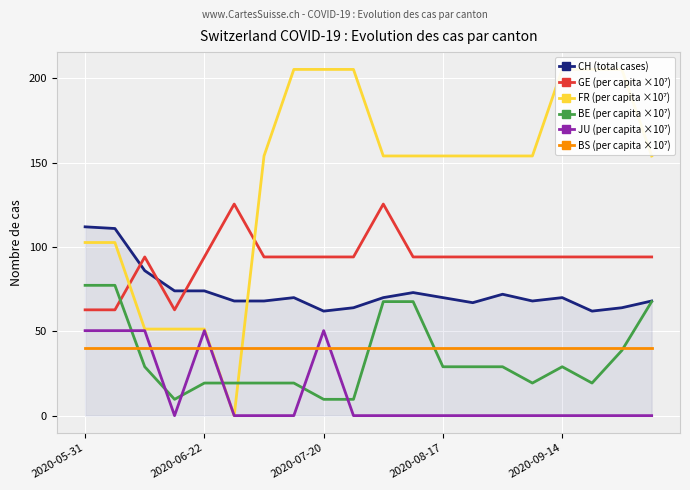

Reading right to left, transcribe all the data shown in this chart.

CH (total cases): 68.0	64.0	62.0	70.0	68.0	72.0	67.0	70.0	73.0	70.0	64.0	62.0	70.0	68.0	68.0	74.0	74.0	86.0	111.0	112.0
GE (per capita ×10⁷): 94.1	94.1	94.1	94.1	94.1	94.1	94.1	94.1	94.1	125.5	94.1	94.1	94.1	94.1	125.5	94.1	62.8	94.1	62.8	62.8
FR (per capita ×10⁷): 154.0	205.4	205.4	205.4	154.0	154.0	154.0	154.0	154.0	154.0	205.4	205.4	205.4	154.0	0.0	51.3	51.3	51.3	102.7	102.7
BE (per capita ×10⁷): 67.6	38.6	19.3	29.0	19.3	29.0	29.0	29.0	67.6	67.6	9.7	9.7	19.3	19.3	19.3	19.3	9.7	29.0	77.3	77.3
JU (per capita ×10⁷): 0.0	0.0	0.0	0.0	0.0	0.0	0.0	0.0	0.0	0.0	0.0	50.4	0.0	0.0	0.0	50.4	0.0	50.4	50.4	50.4
BS (per capita ×10⁷): 40.4	40.4	40.4	40.4	40.4	40.4	40.4	40.4	40.4	40.4	40.4	40.4	40.4	40.4	40.4	40.4	40.4	40.4	40.4	40.4